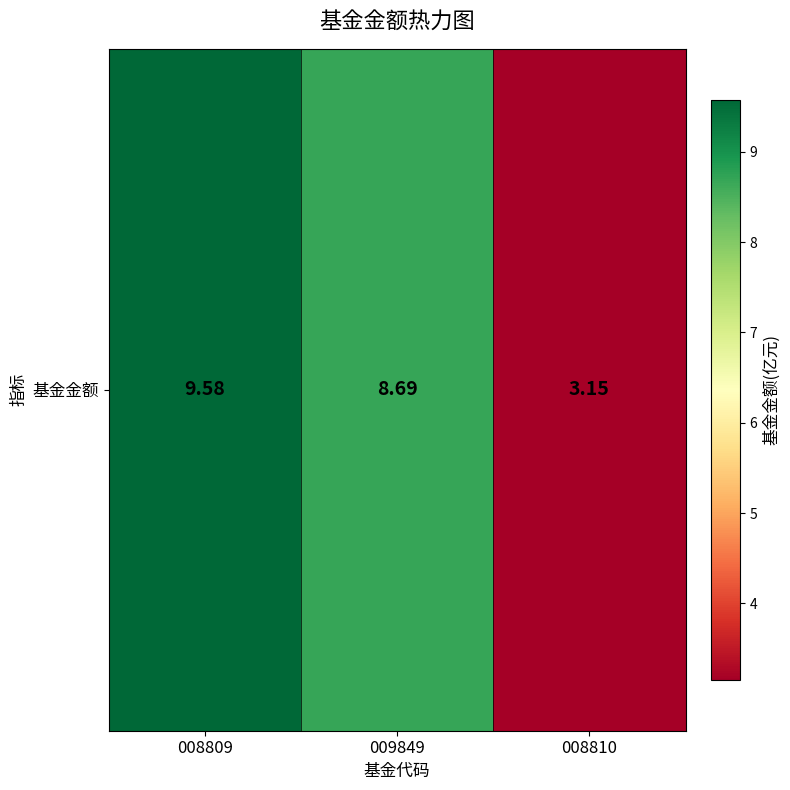

The value at 008809 is 9.6. True or false?

True